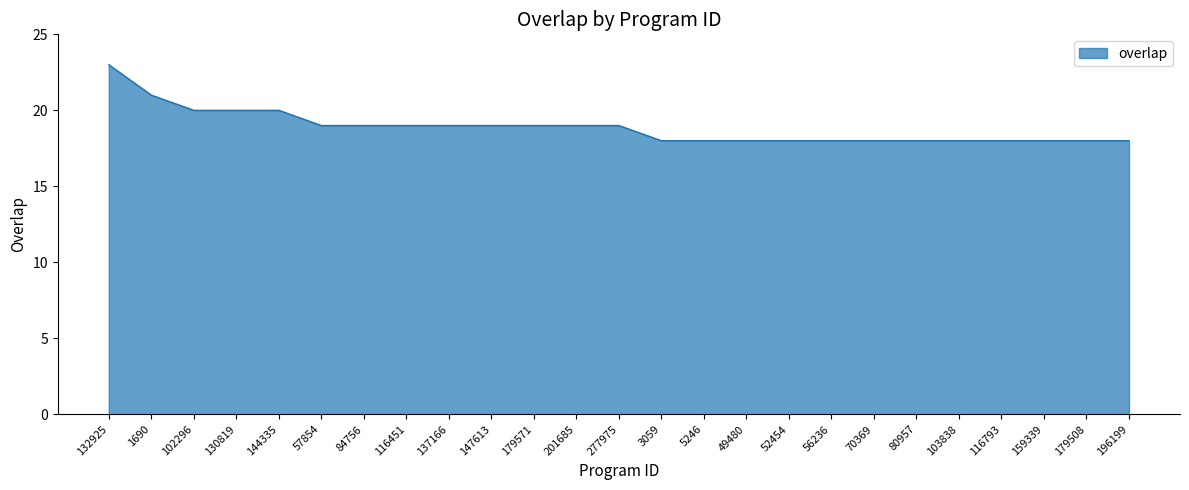

What position from the left is 1690?

2